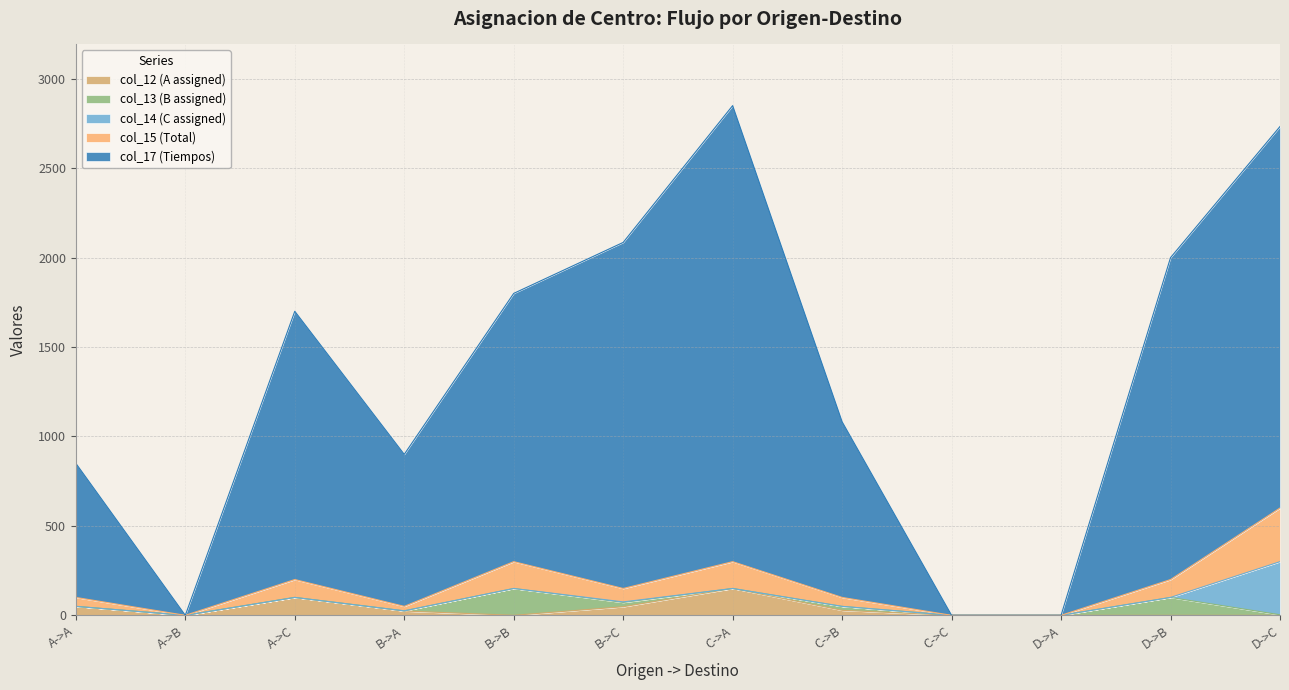

True or false: col_12 (A assigned) and col_15 (Total) intersect in this chart.

False